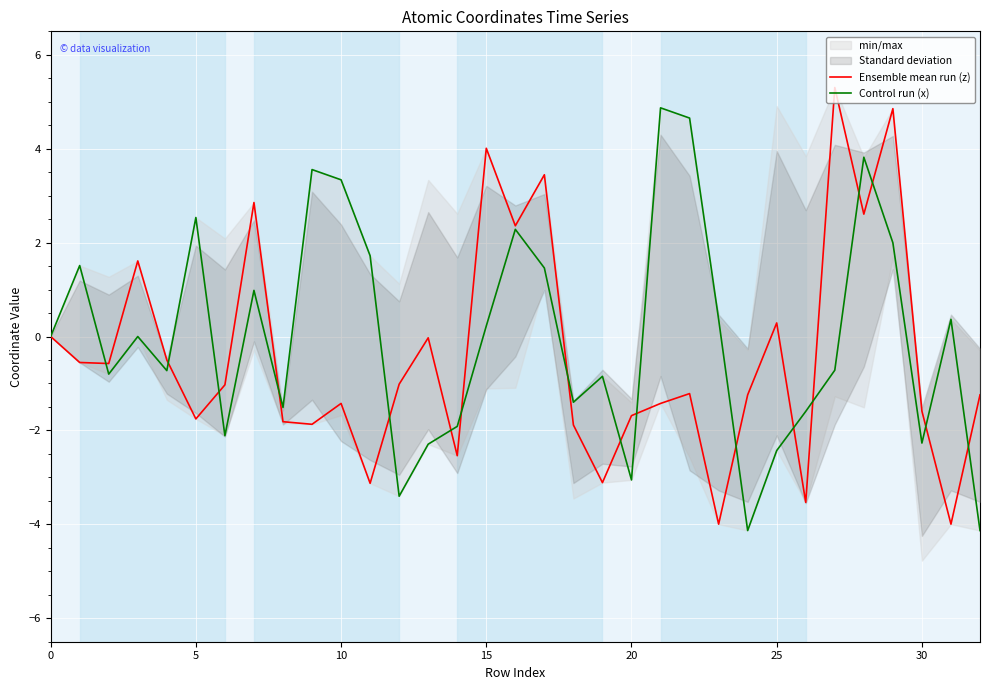

At how many categories does at least one series exceed 2?

12